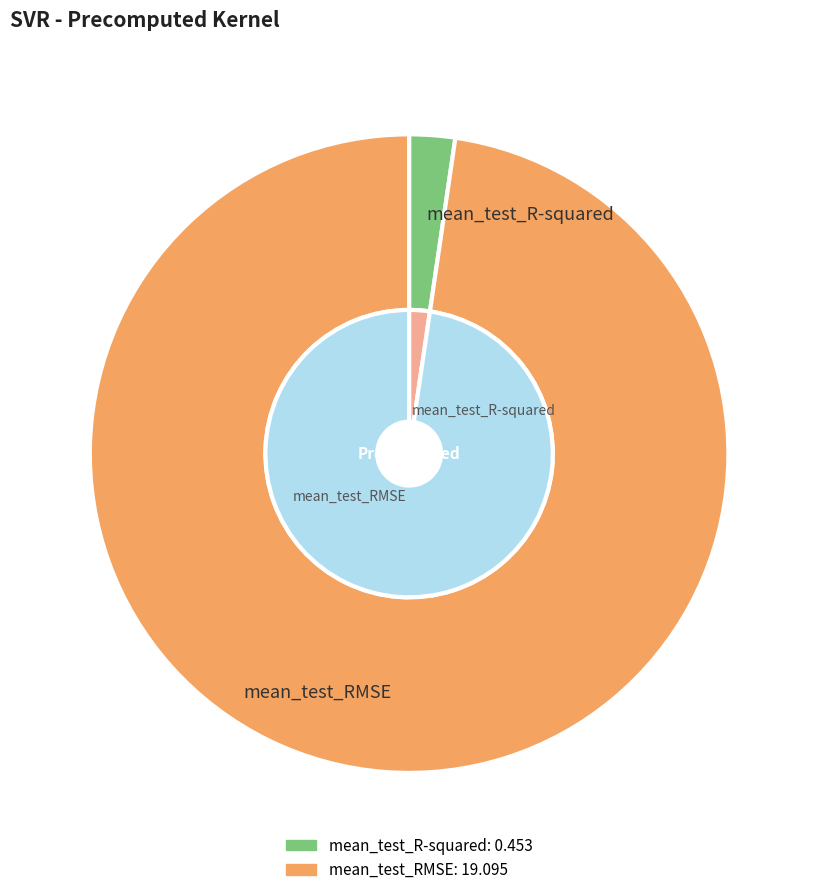

Which category accounts for the majority?

mean_test_RMSE